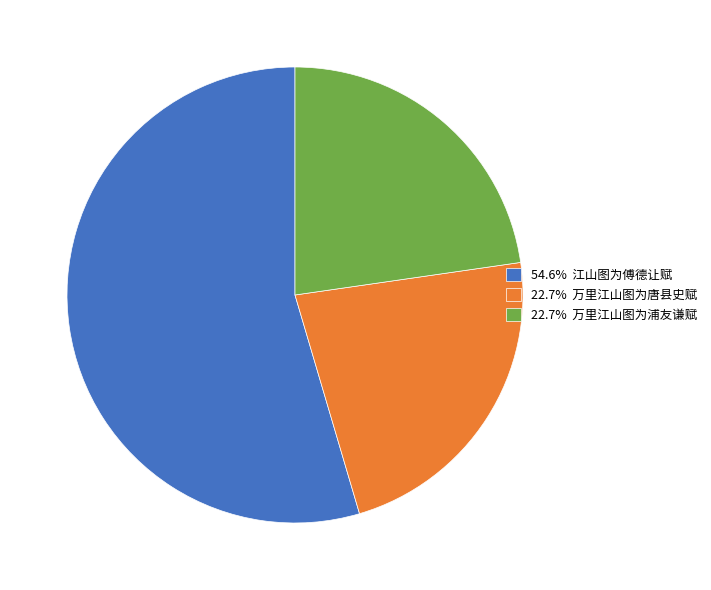

Is there a majority slice in this chart?

Yes